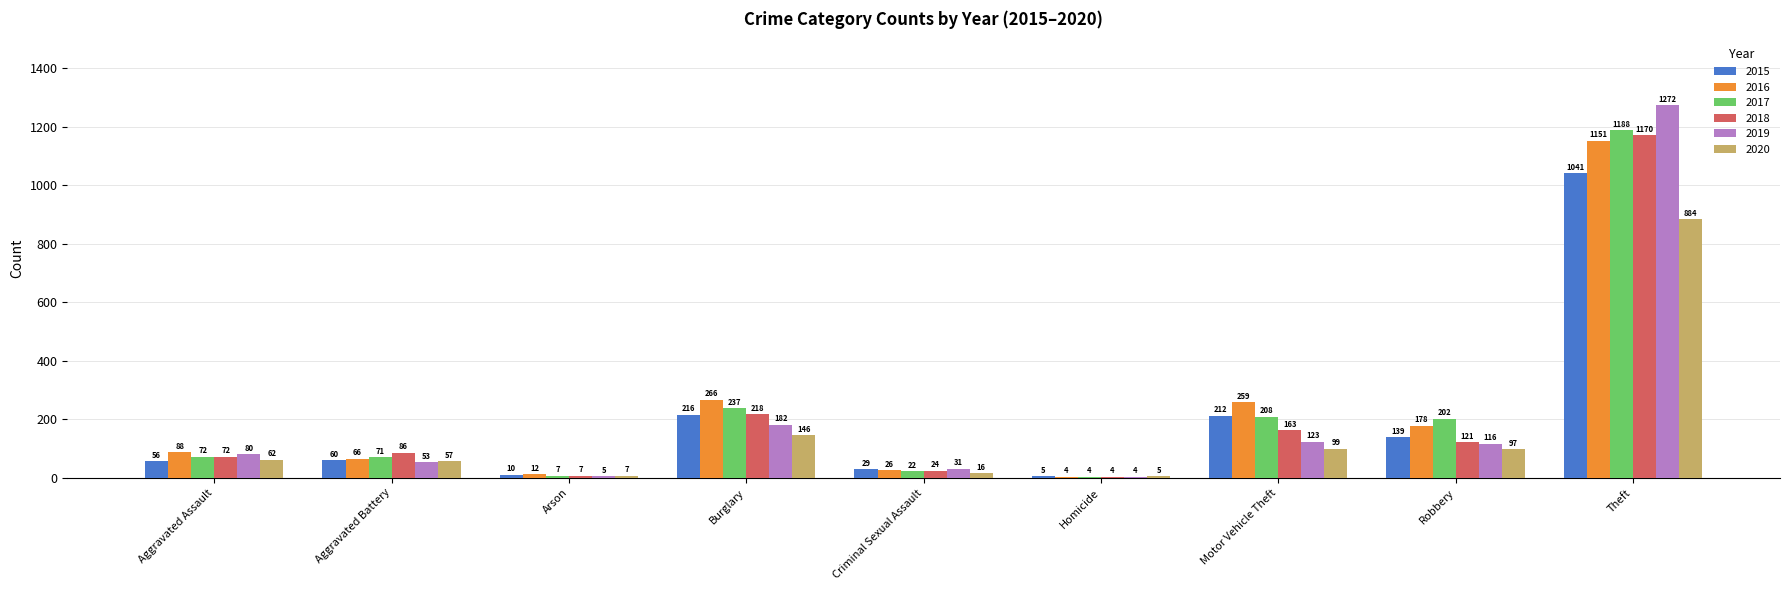

Read the 2018 value at Arson.

7